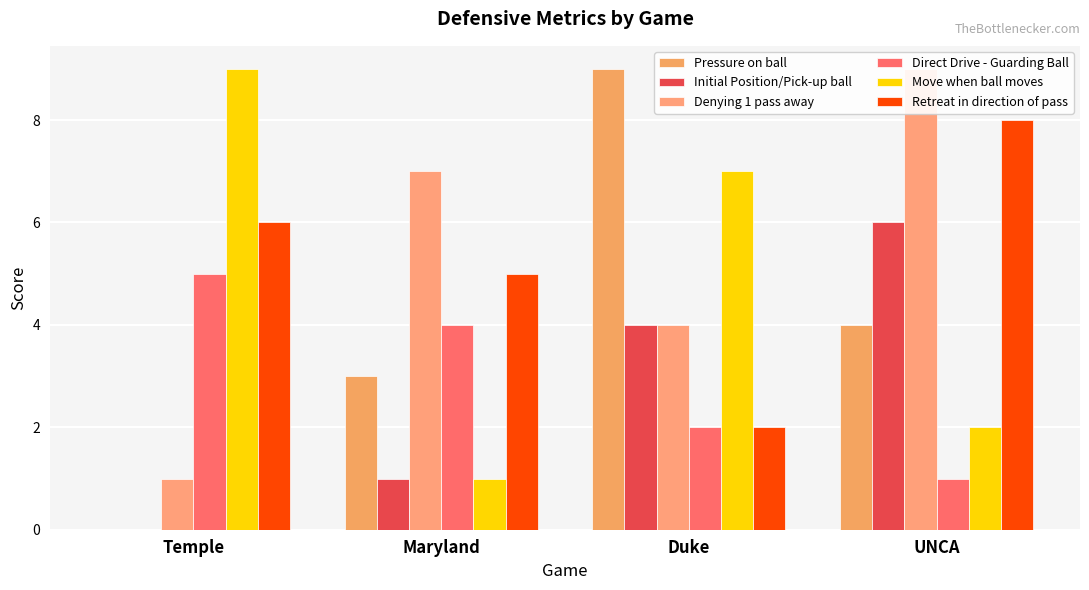

What is the label of the 3rd bar from the right?

Maryland